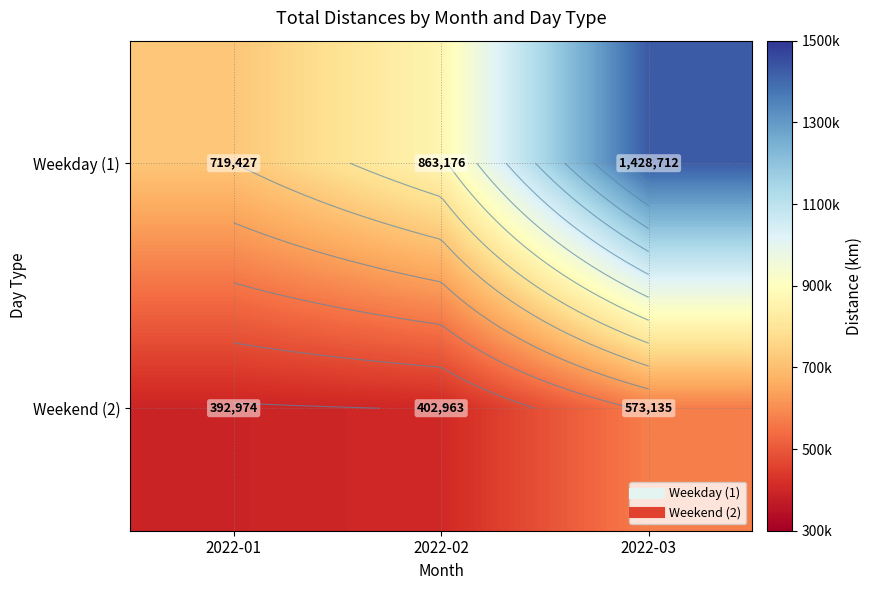

At which category is the sum across all series the highest?

2022-03